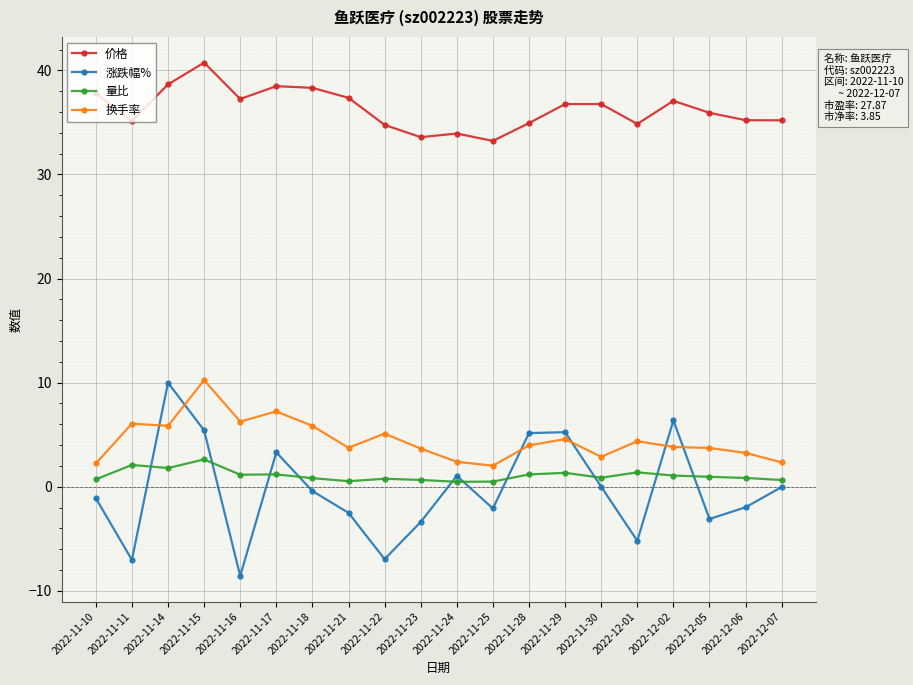

Is this an area chart (filled region under the line)?

No